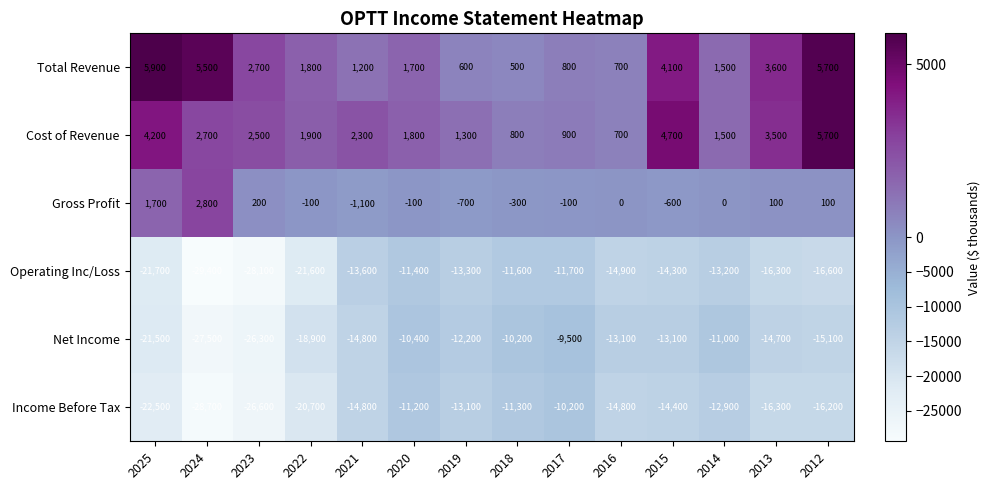

What is the greatest value displayed?

5900